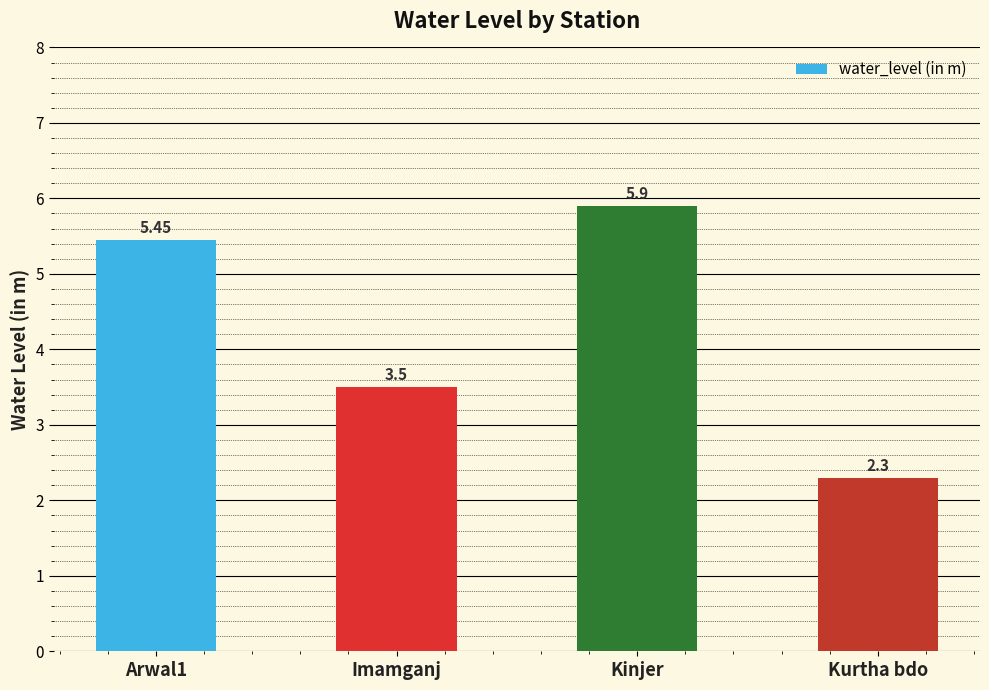

List the labels in order of value, smallest first.

Kurtha bdo, Imamganj, Arwal1, Kinjer